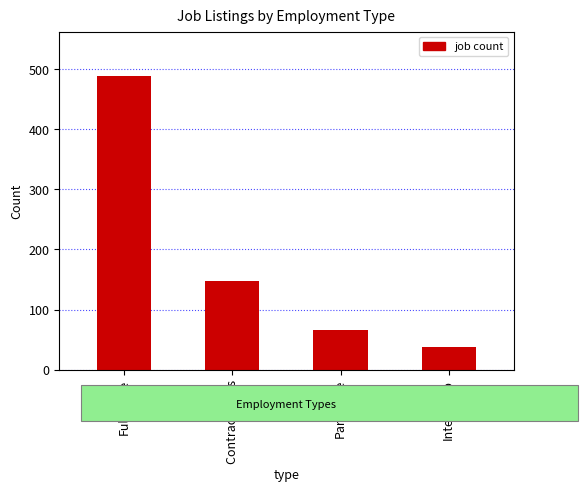

What position from the right is Internship?

1